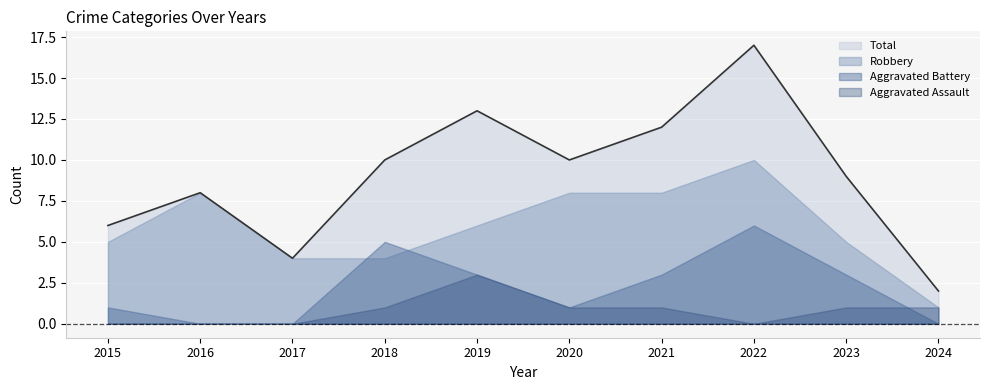

Where does the Total series first go above 10?

2019